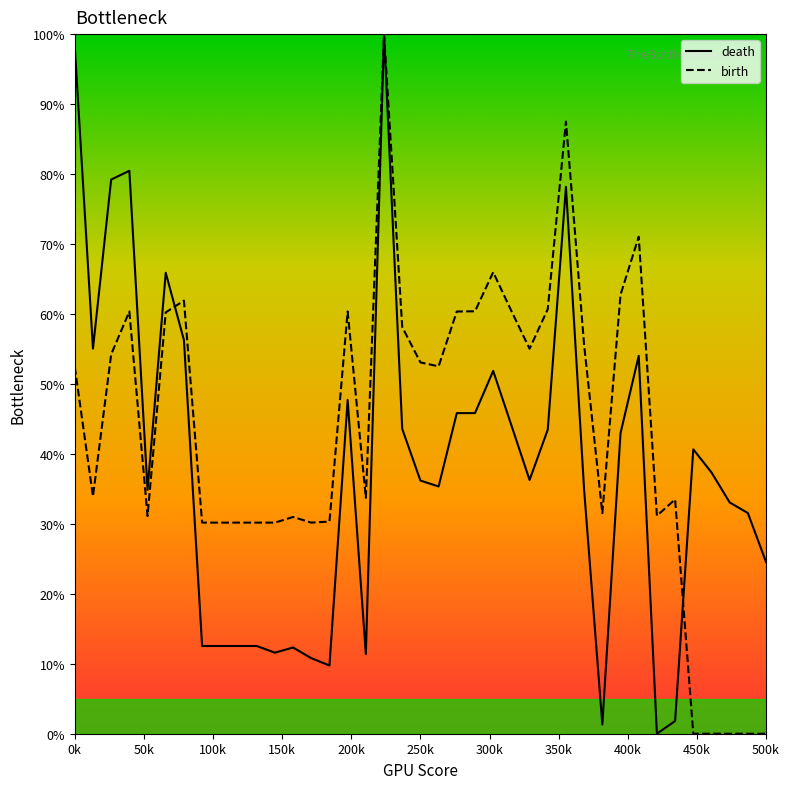

Rank the series by their average value, from highest to lowest.

birth, death